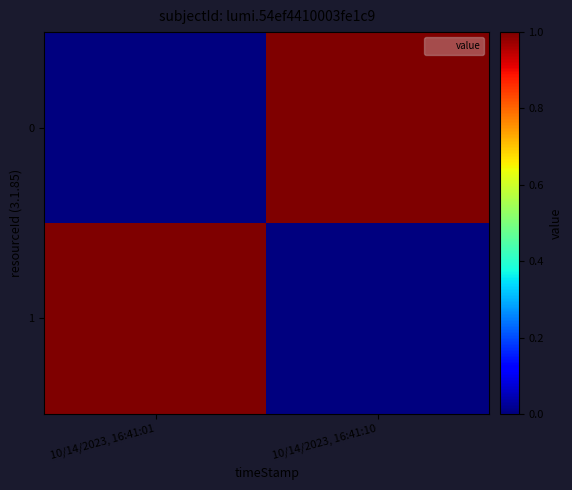

What is the difference between the highest and lowest values at 10/14/2023, 16:41:10?

1